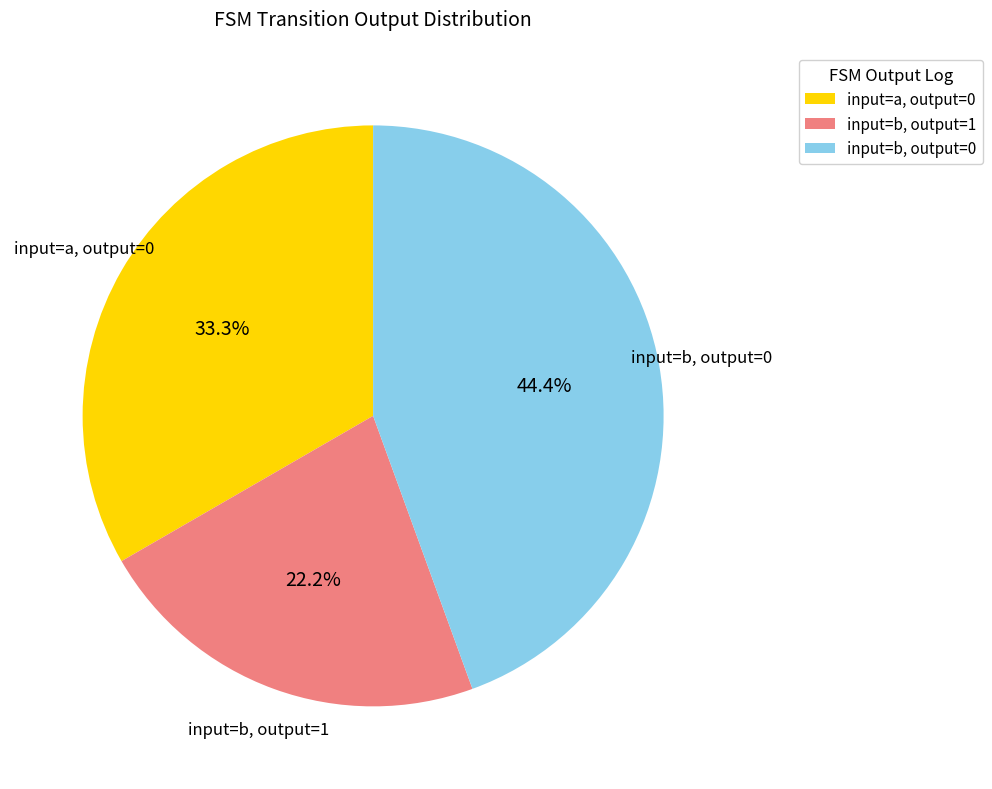

To the nearest percent, what is the average slice percentage?

33%